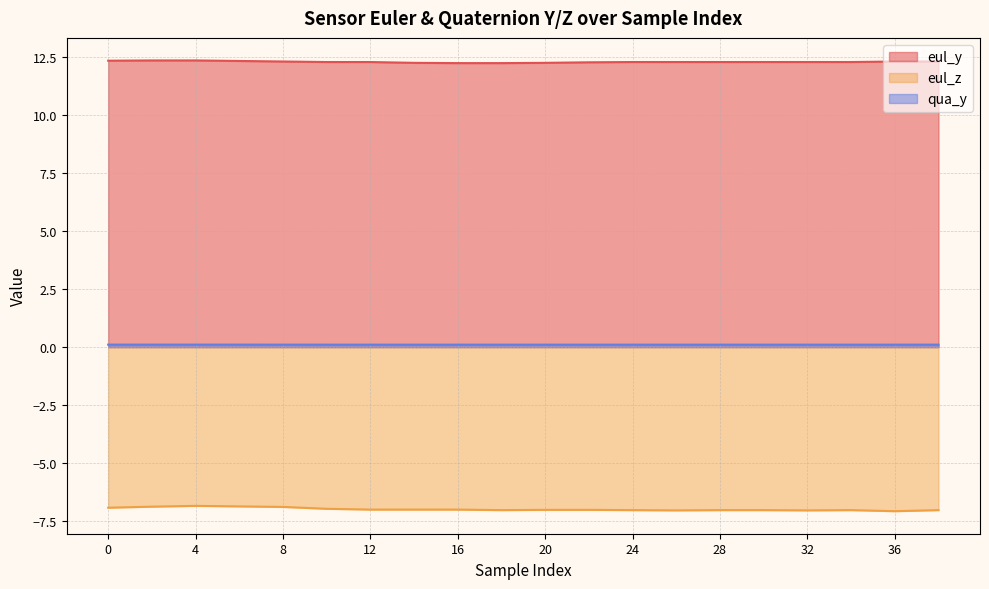

How many interior local peaks does the eul_z series have?

2